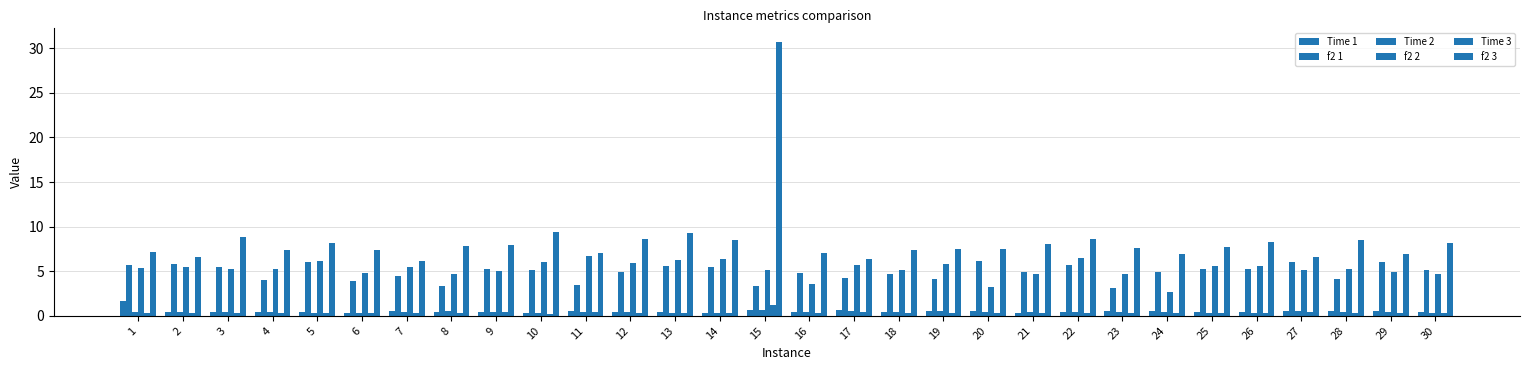

How many data points does each series have?

30